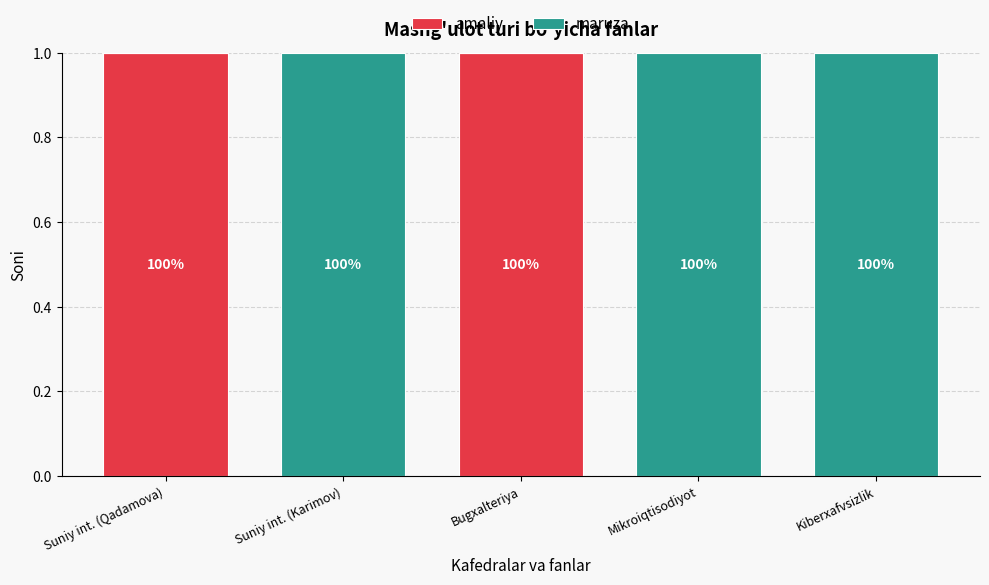

What is the difference between the second highest and minimum values in the maruza series?

1